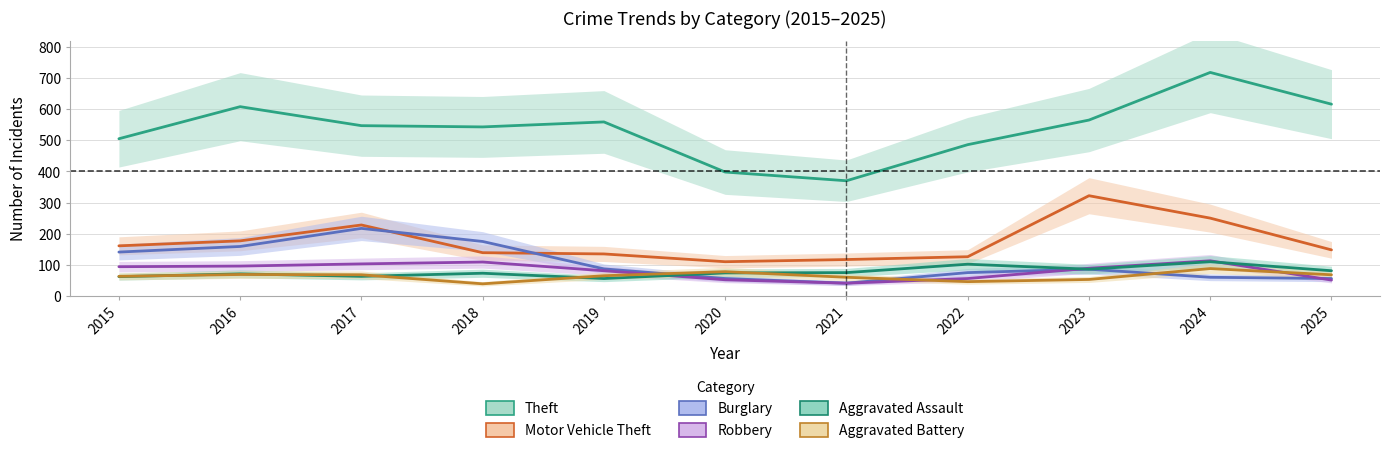

Which has a higher value, 2015 or 2023?

2023